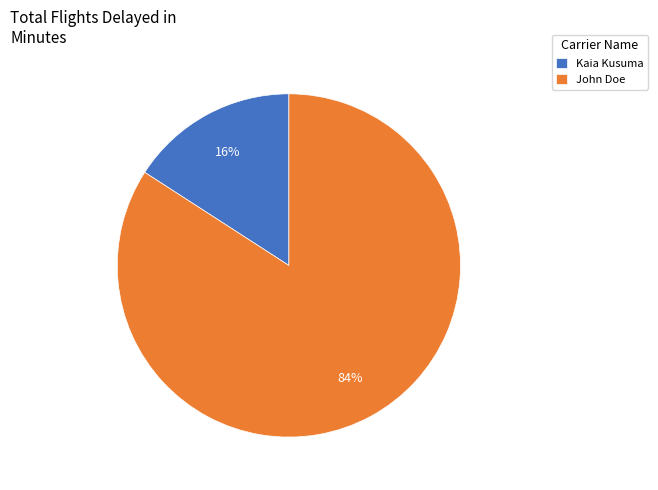

Does Kaia Kusuma represent more than half of the total?

No